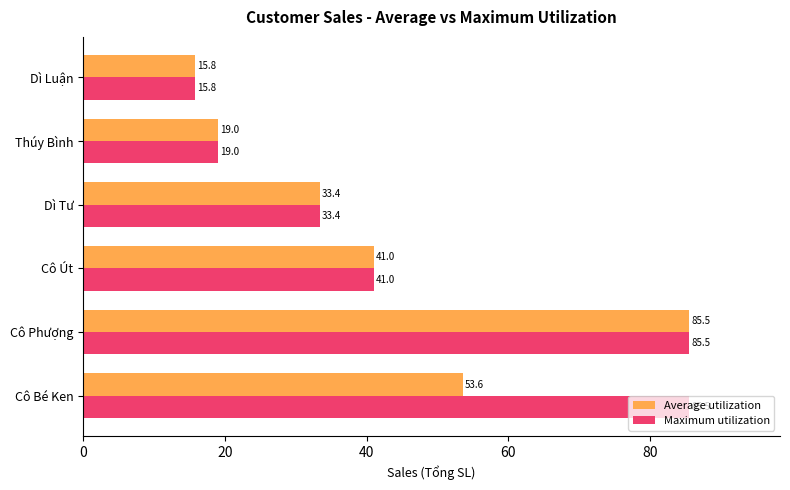

How many values in the Maximum utilization series are below 41?

3